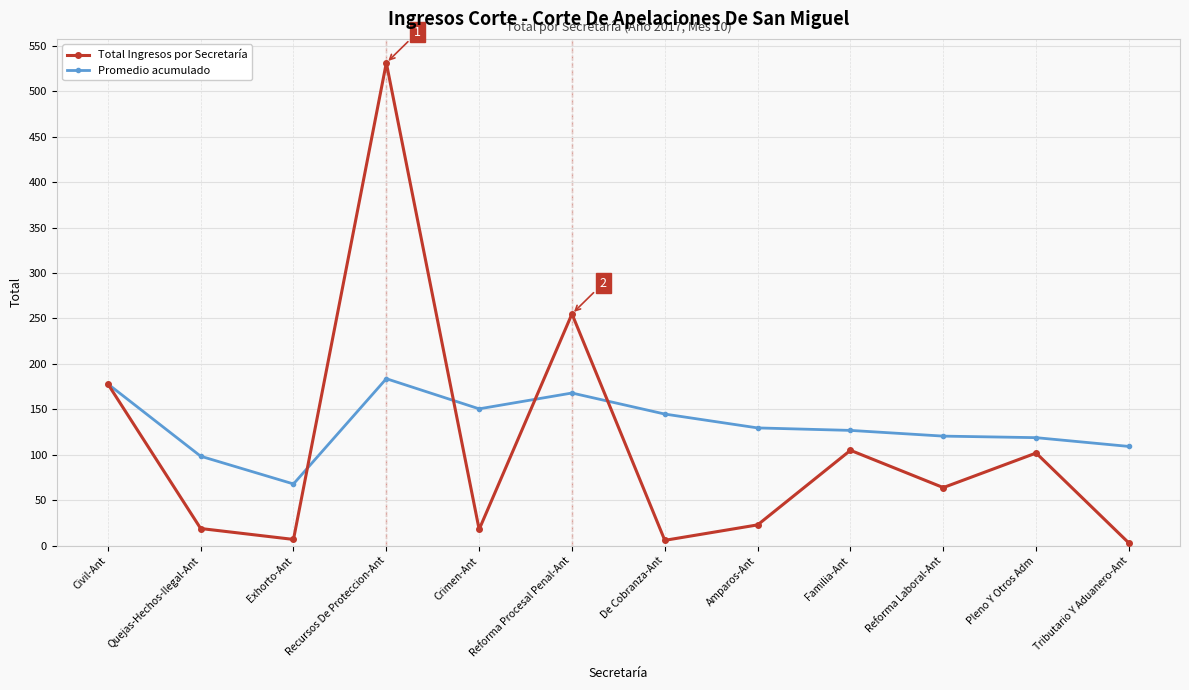

Which series has the largest range (max minus min)?

Total Ingresos por Secretaría